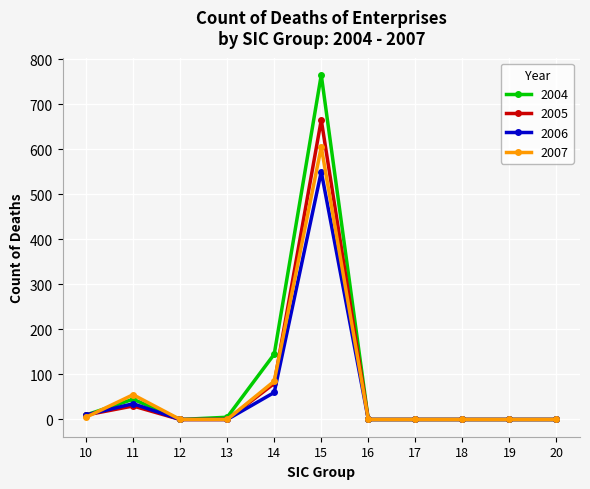

True or false: 2005 has more than 0 points higher than both neighbors.

True